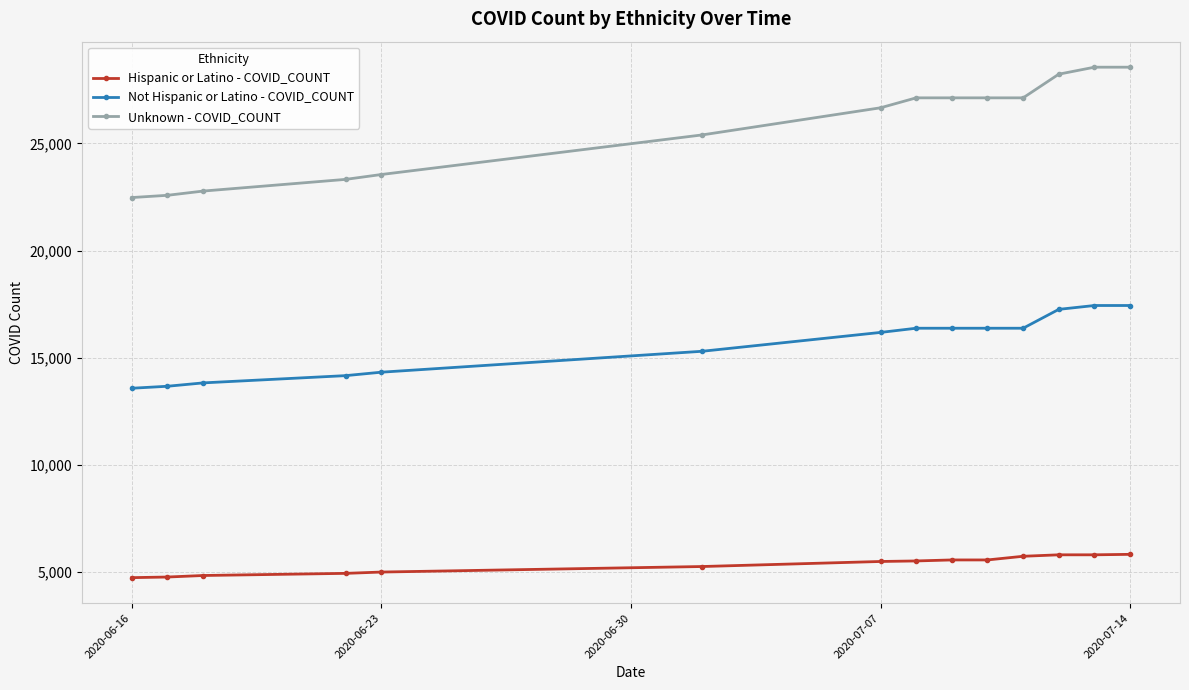

What is the difference between the second highest and second lowest values in the Unknown - COVID_COUNT series?

5976